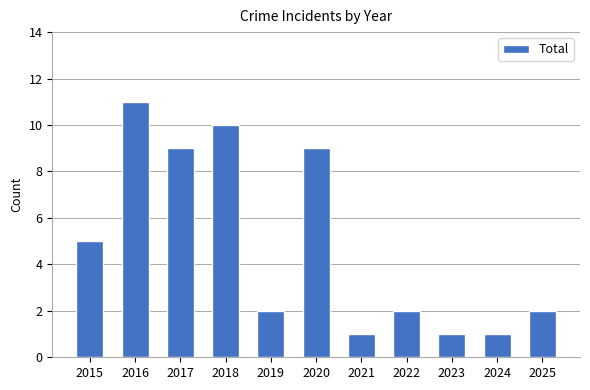

What is the difference between the second highest and minimum values?

9